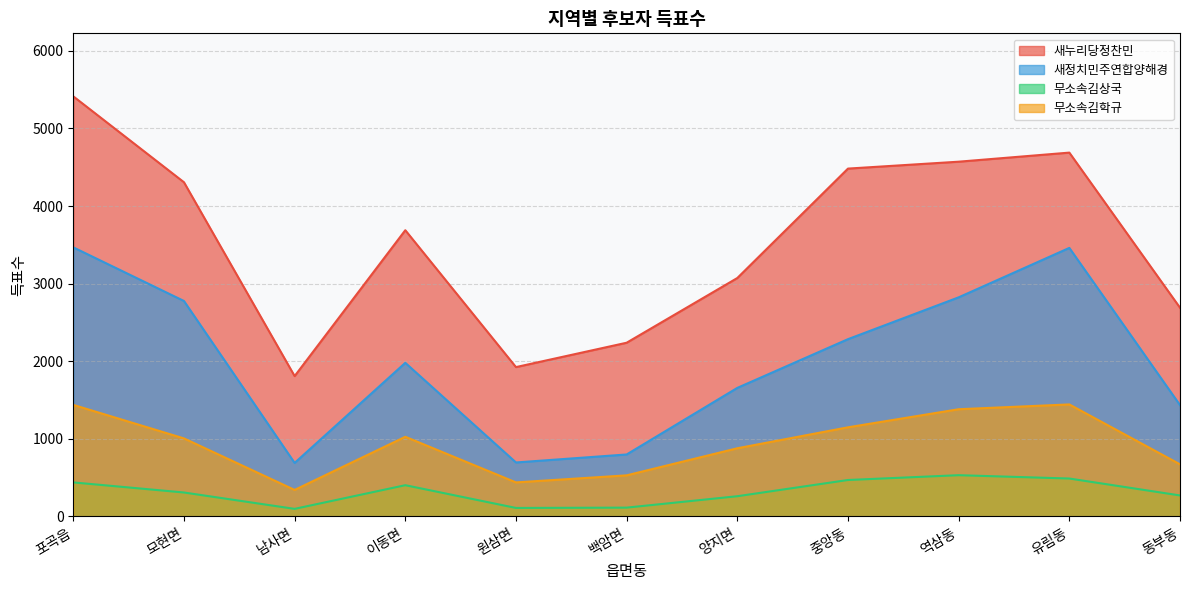

What is the difference between the 무소속김상국 values at 이동면 and 양지면?

142